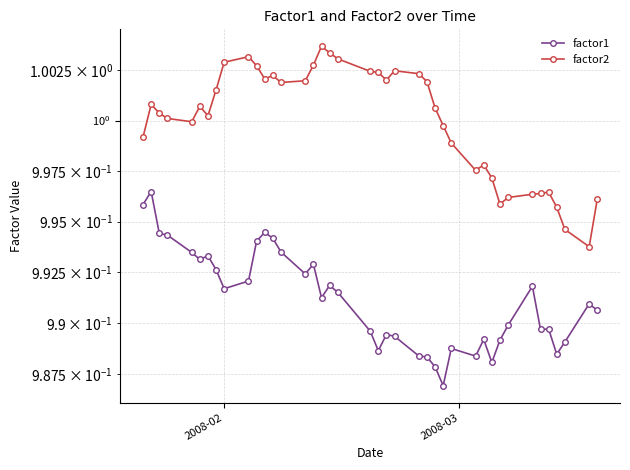

Is the value of factor1 at 25 greater than the value of factor2 at 12?

No